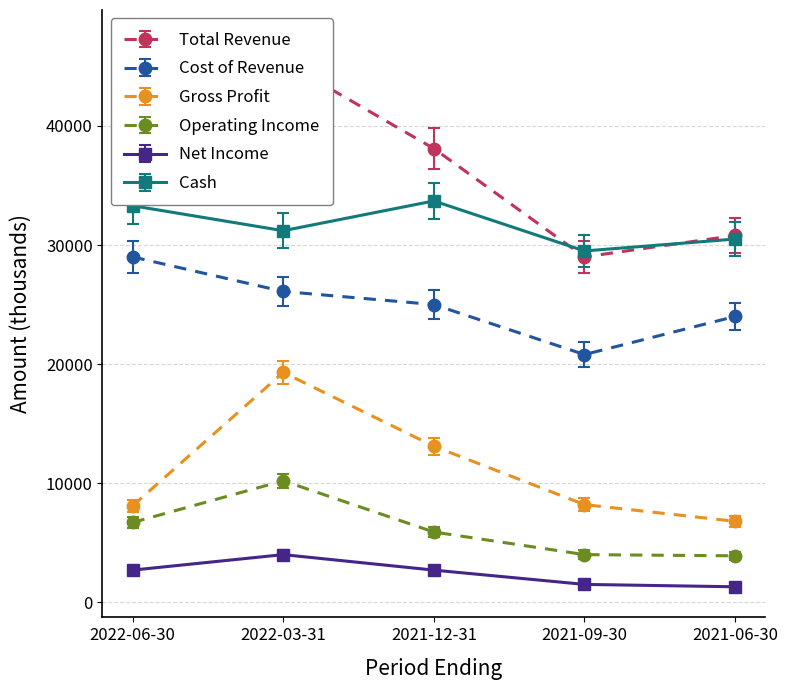

What is the value of the Operating Income point at the 3rd from the left?

5900